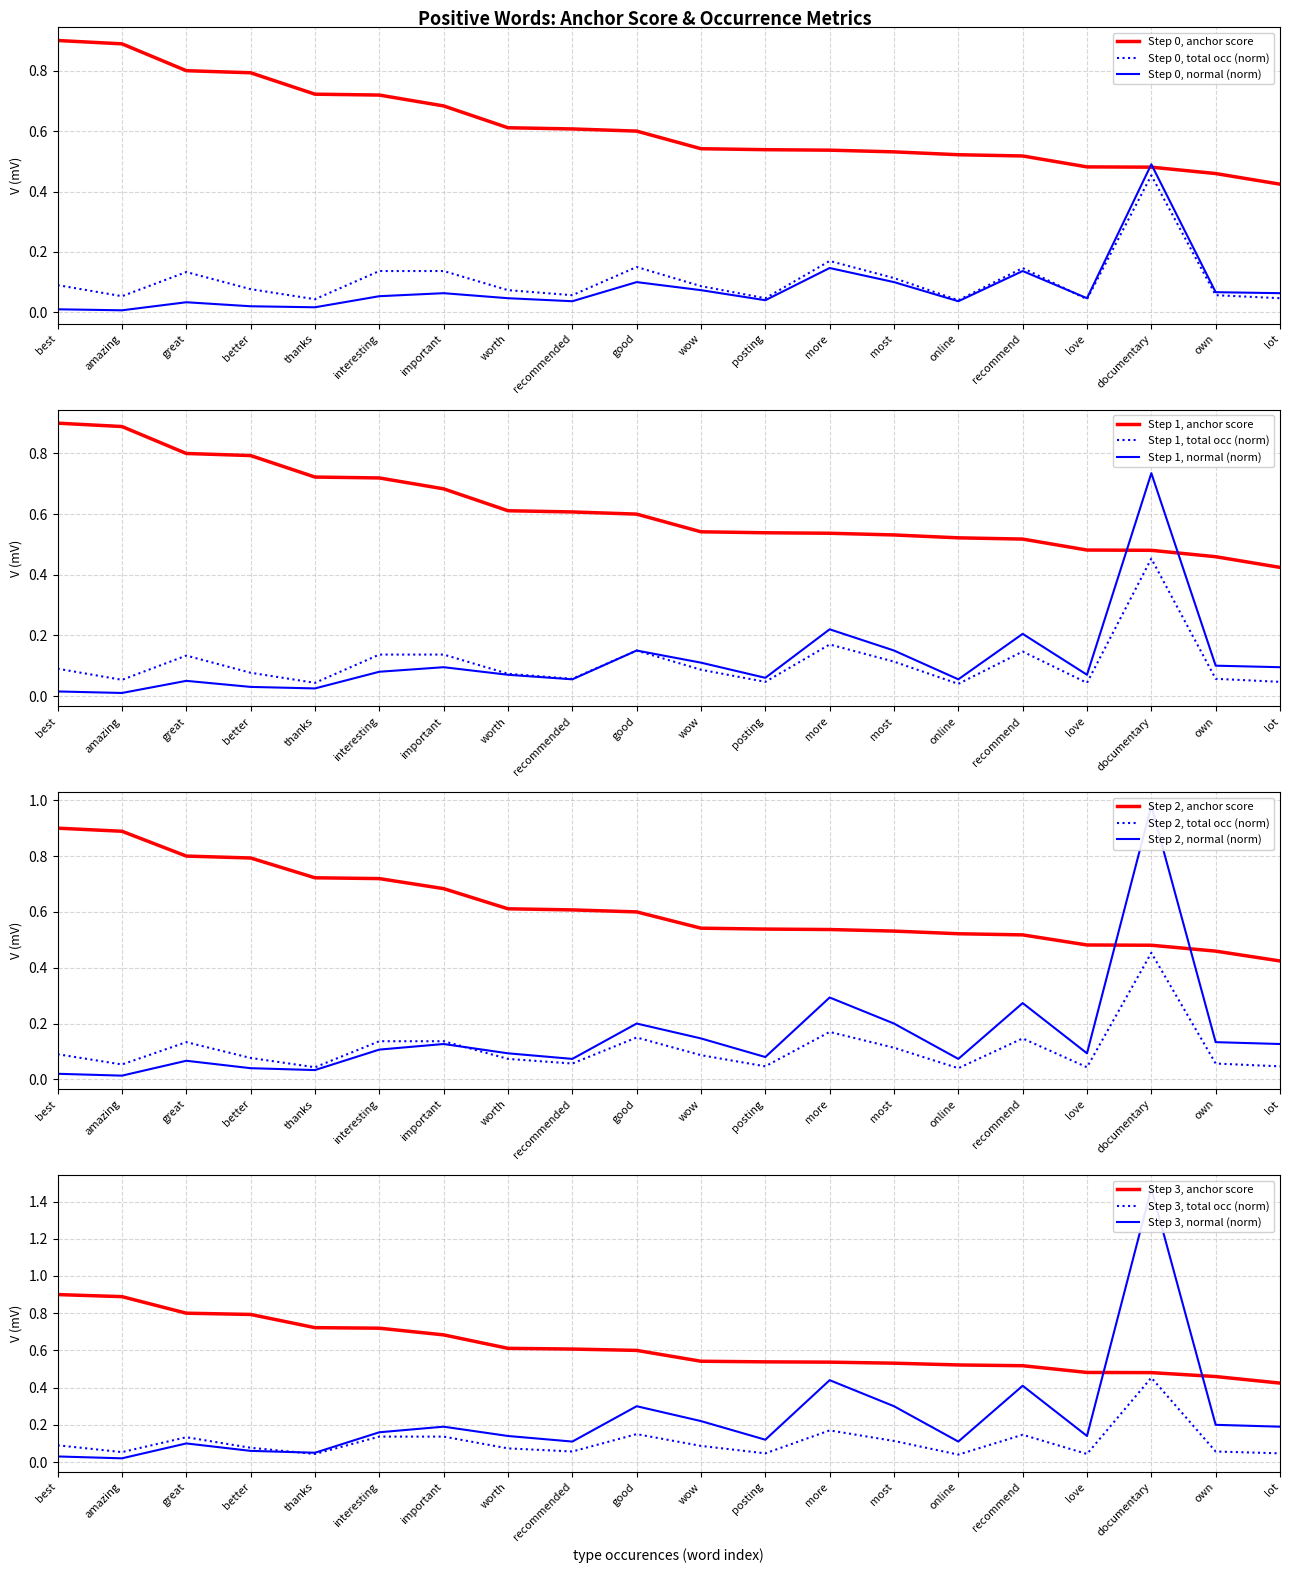

What is the difference between the highest and lowest values at recommend?

0.4